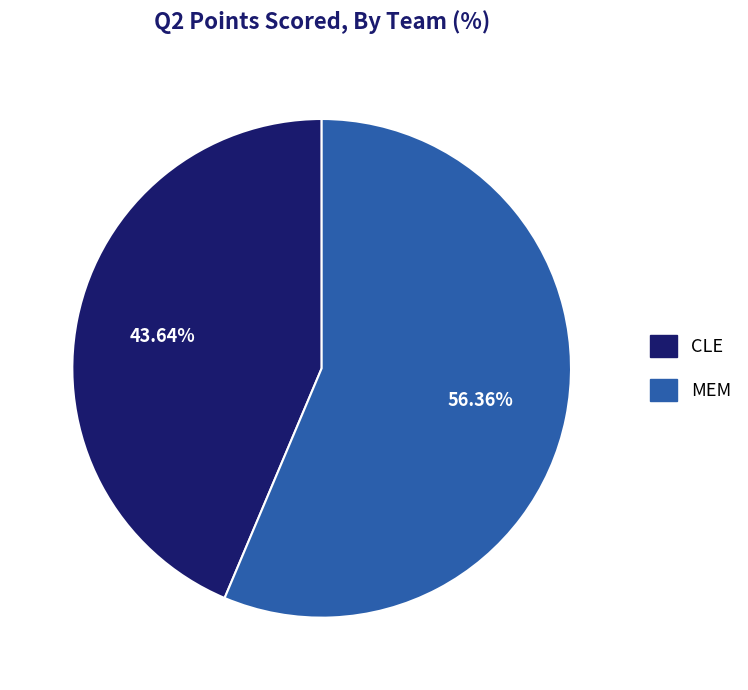

How many slices are in this pie chart?

2